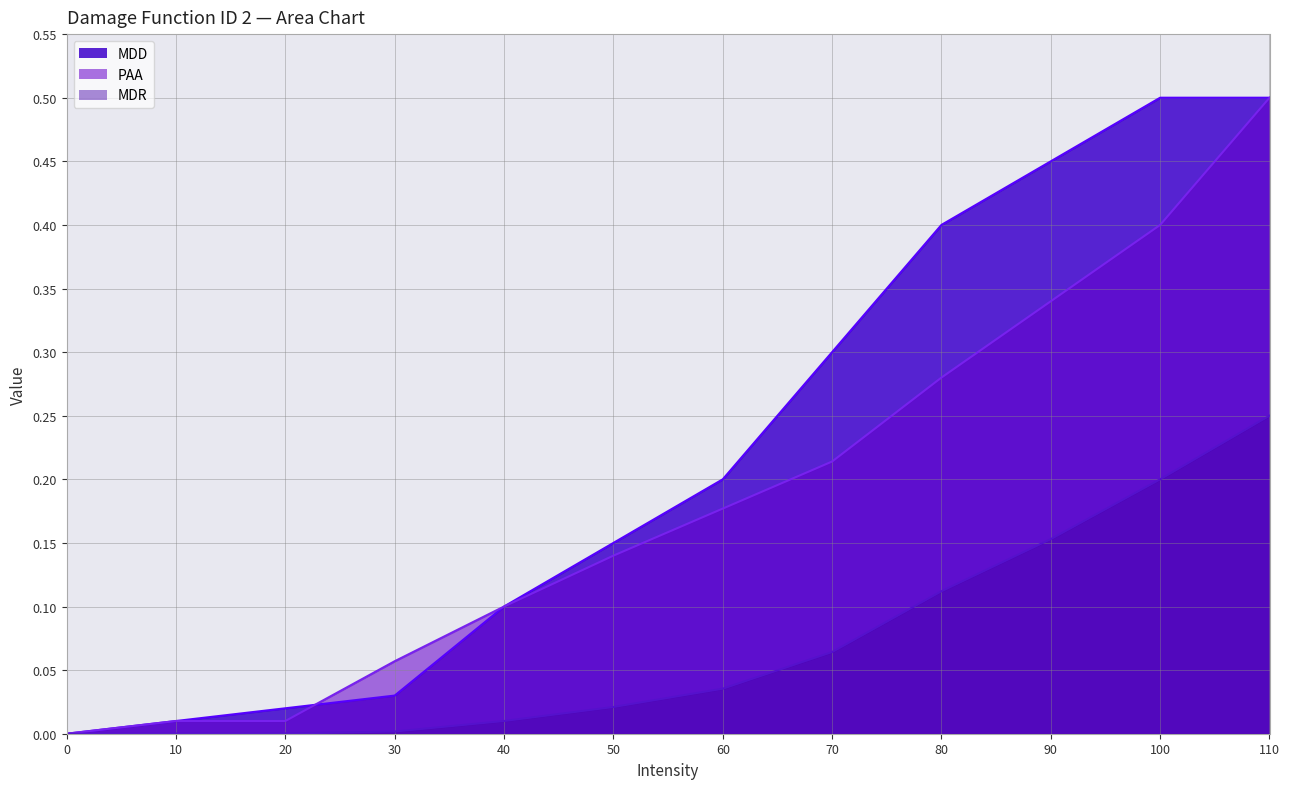

How many values in the MDR series exceed 0?

11